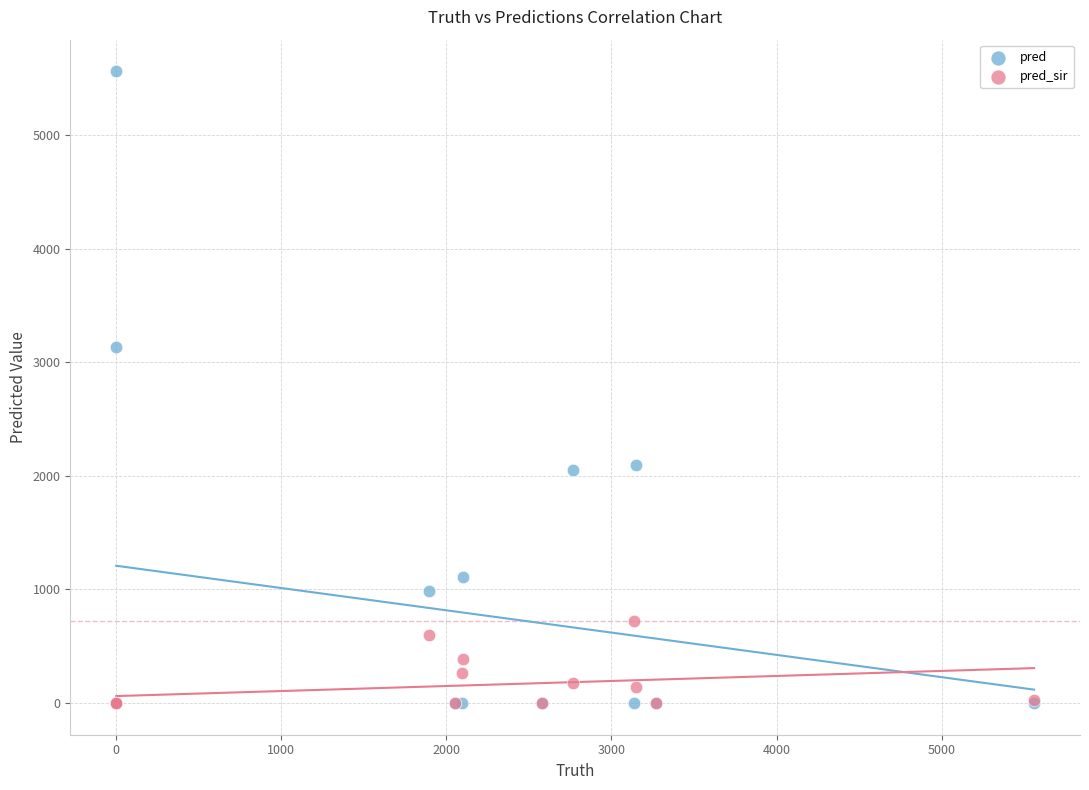

In the pred series, what Y value is closest to 2780?

3137